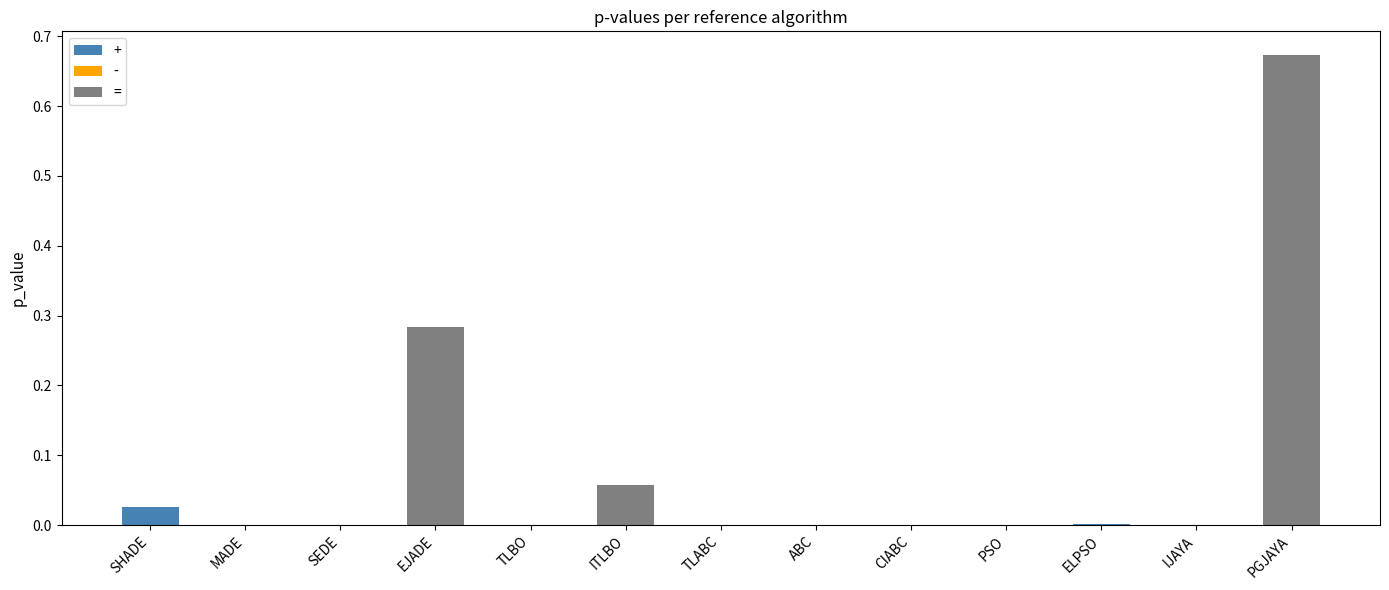

The chart shows a value of 0.0 at ABC. True or false?

False